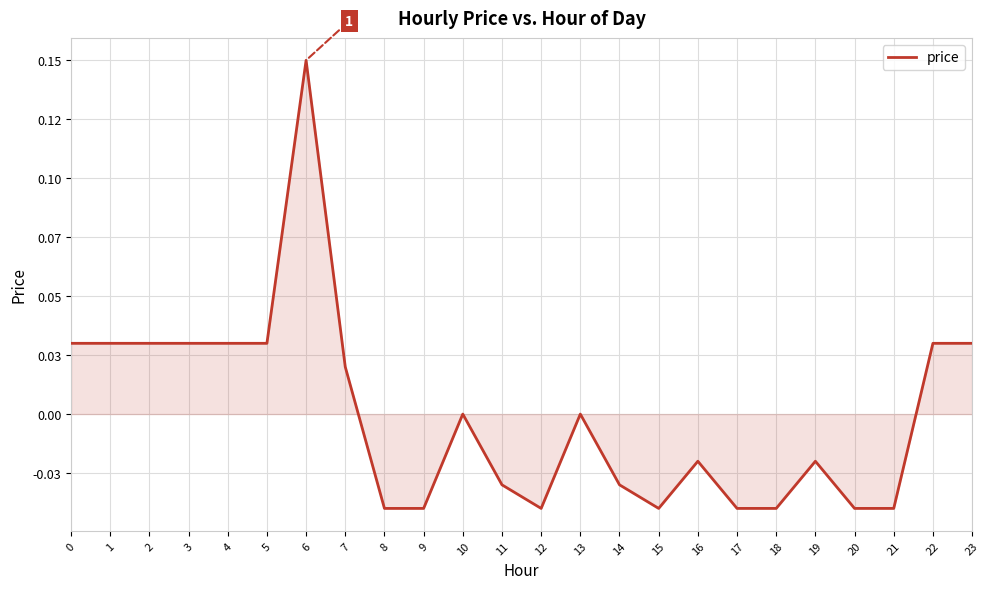

Does the chart have visible grid lines?

Yes